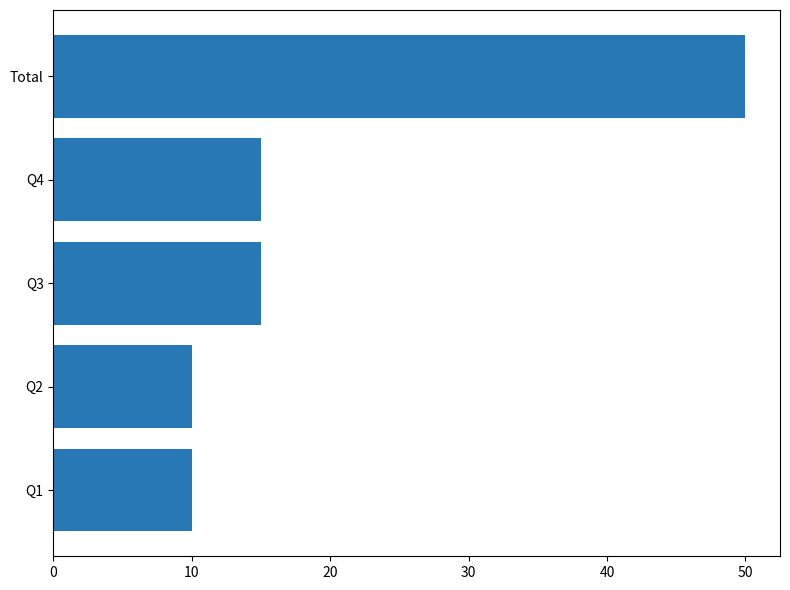

The value at Q4 is 15. True or false?

True